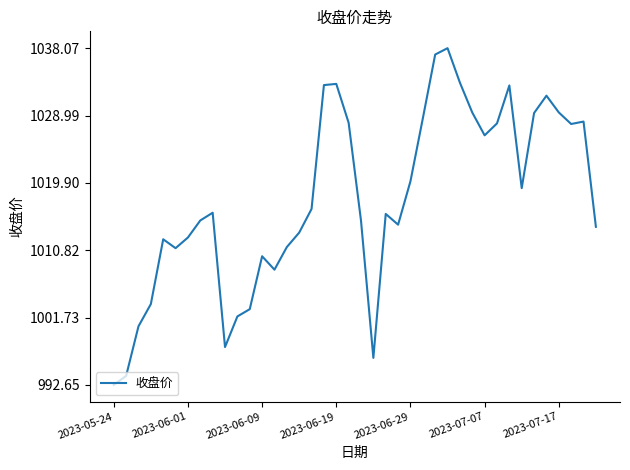

What is the difference between the maximum and minimum values?

45.4